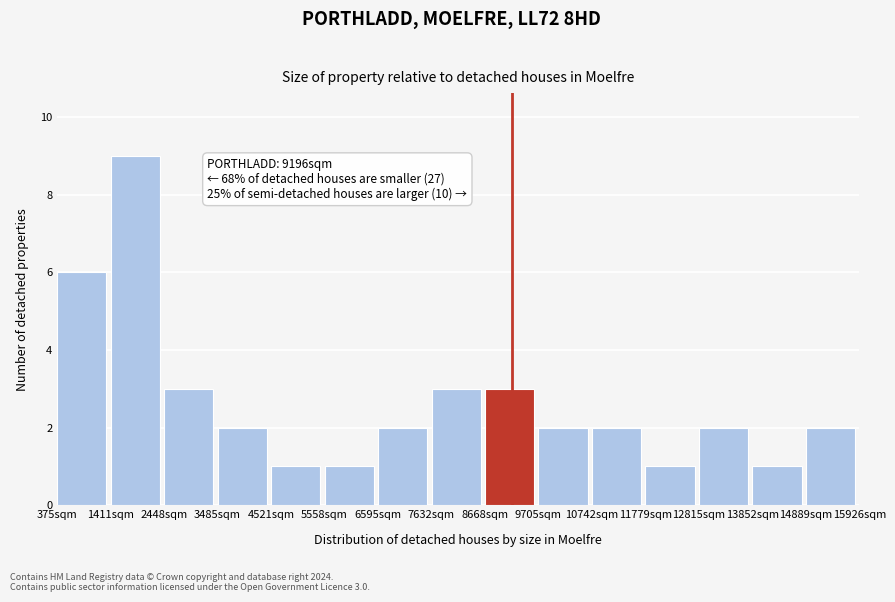

Which range on the x-axis has the tallest bar?

1400 to 2400